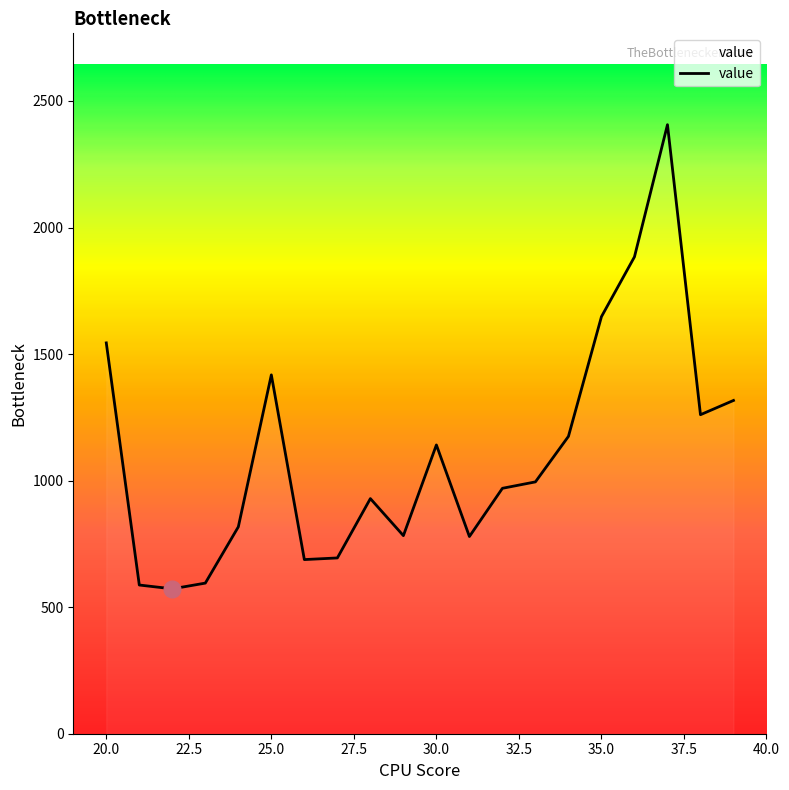

What is the smallest value displayed?

572.4